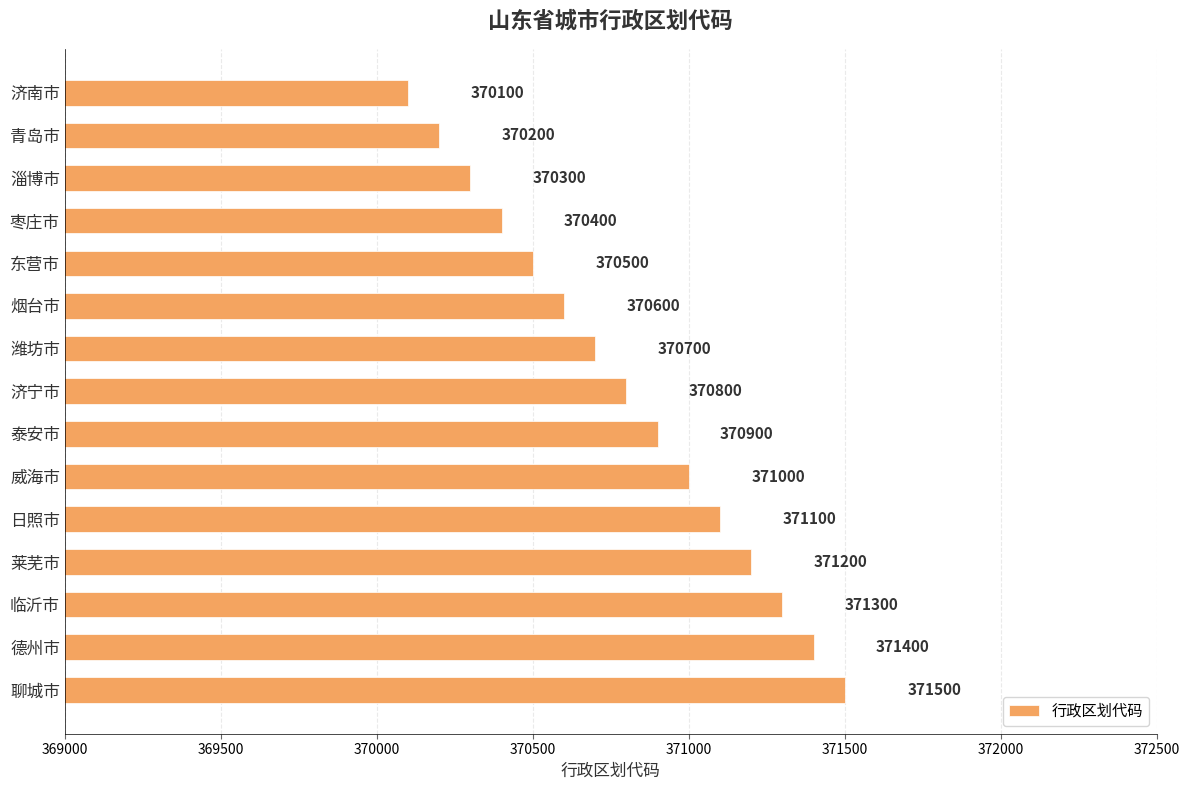

What position from the bottom is 临沂市?

3